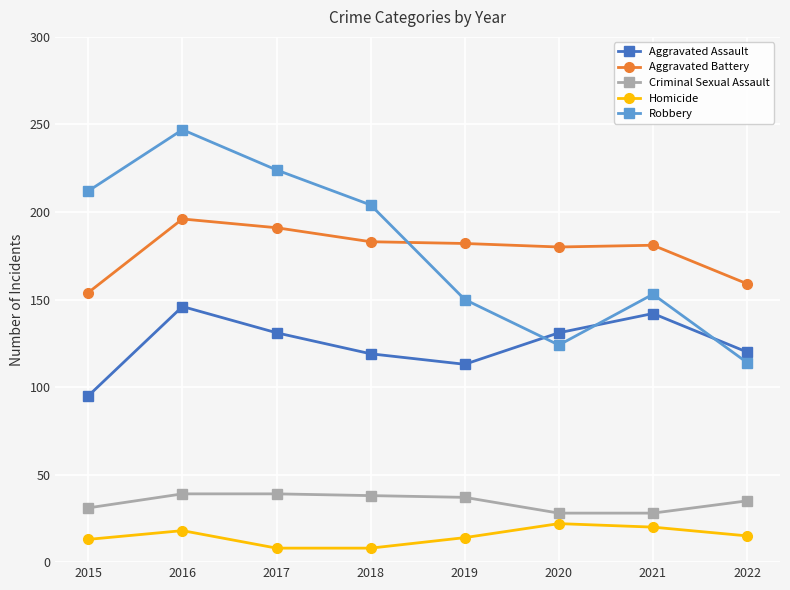

True or false: Homicide and Aggravated Assault intersect in this chart.

False